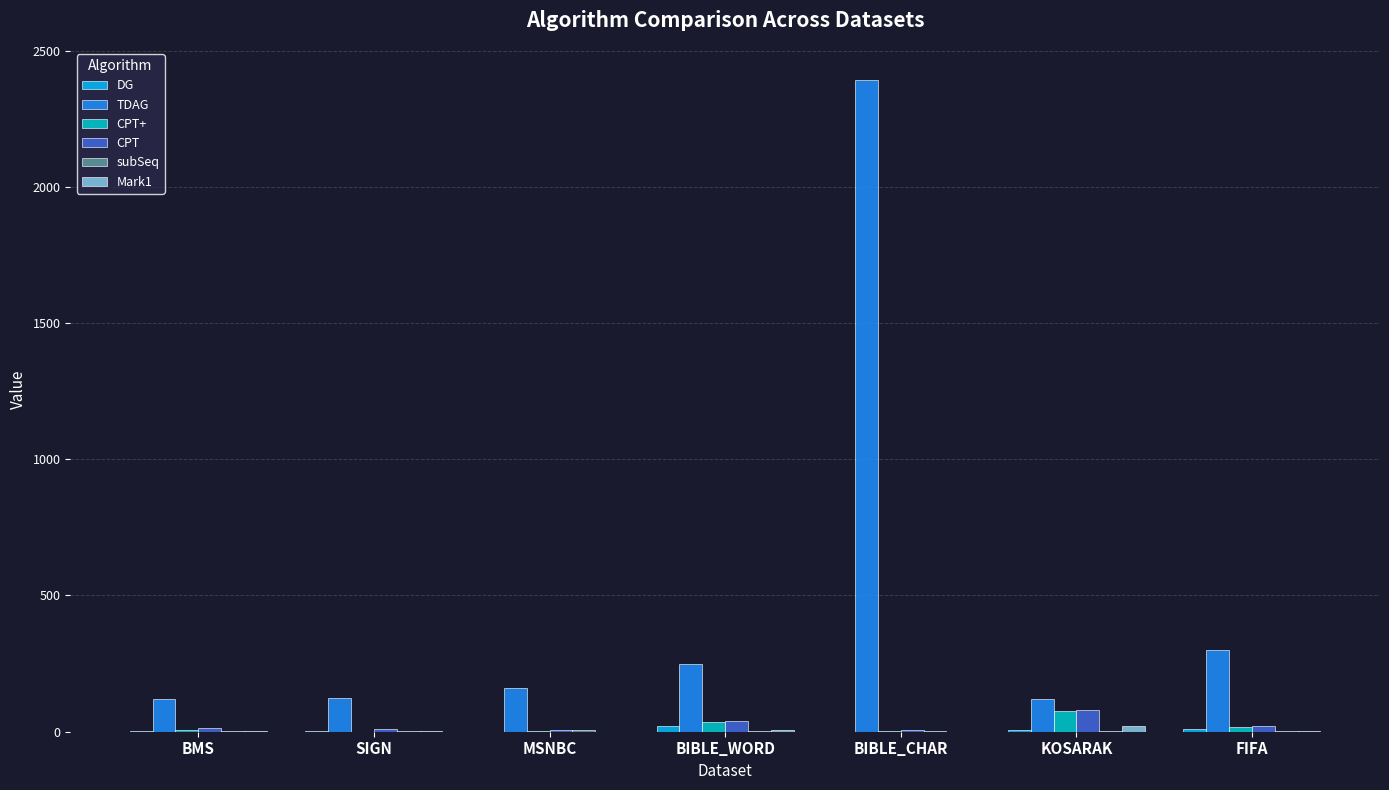

The value of TDAG at FIFA is 477.0. True or false?

False